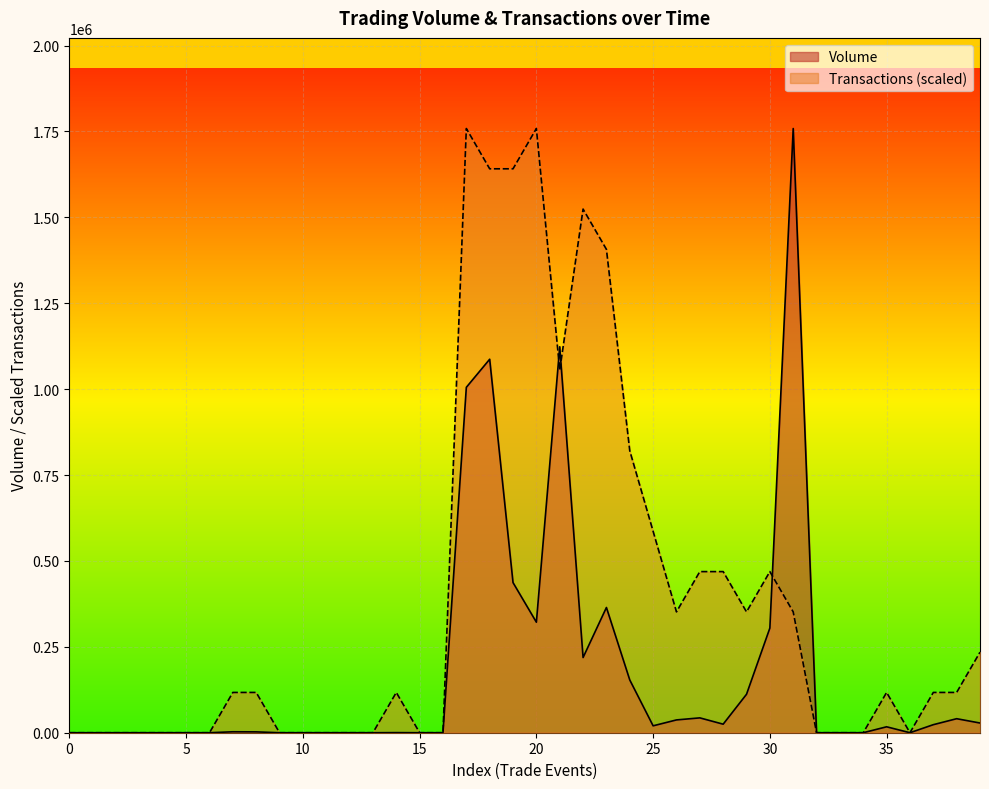

True or false: Transactions has a value of 55460.5 at 5000.

False